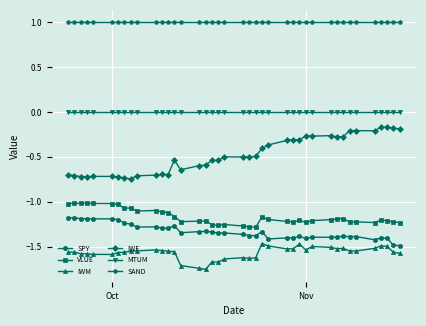

How many categories are shown in the chart?

40